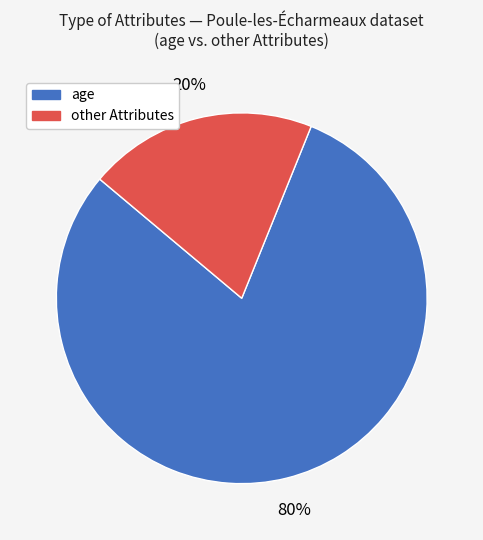

Count the number of slices in the pie.

2